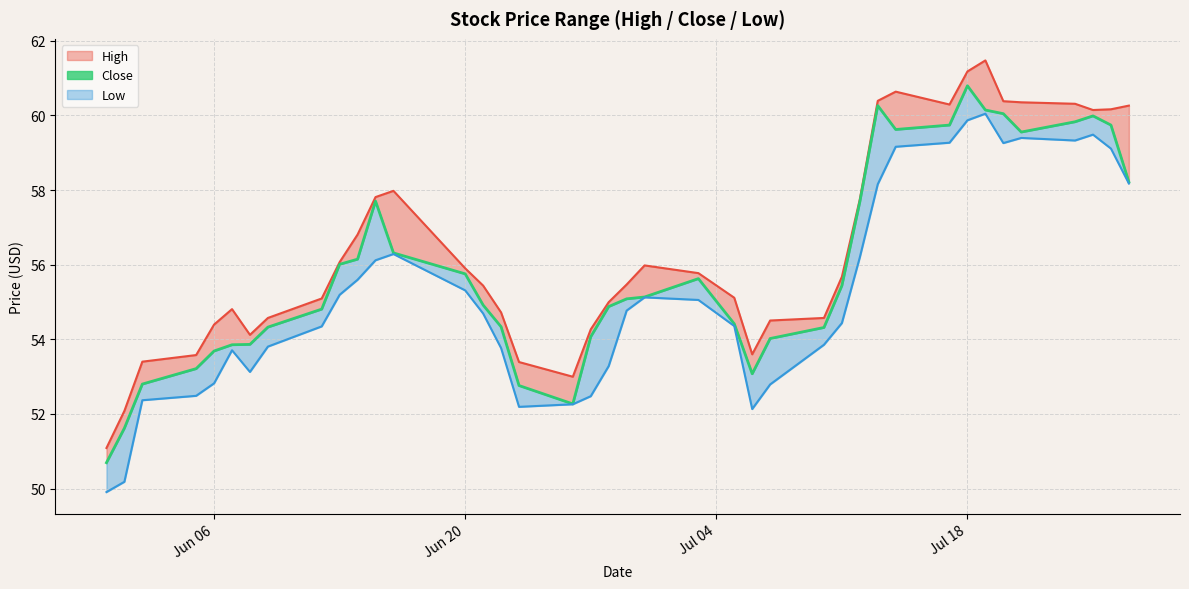

What is the sum of all values?

2236.8